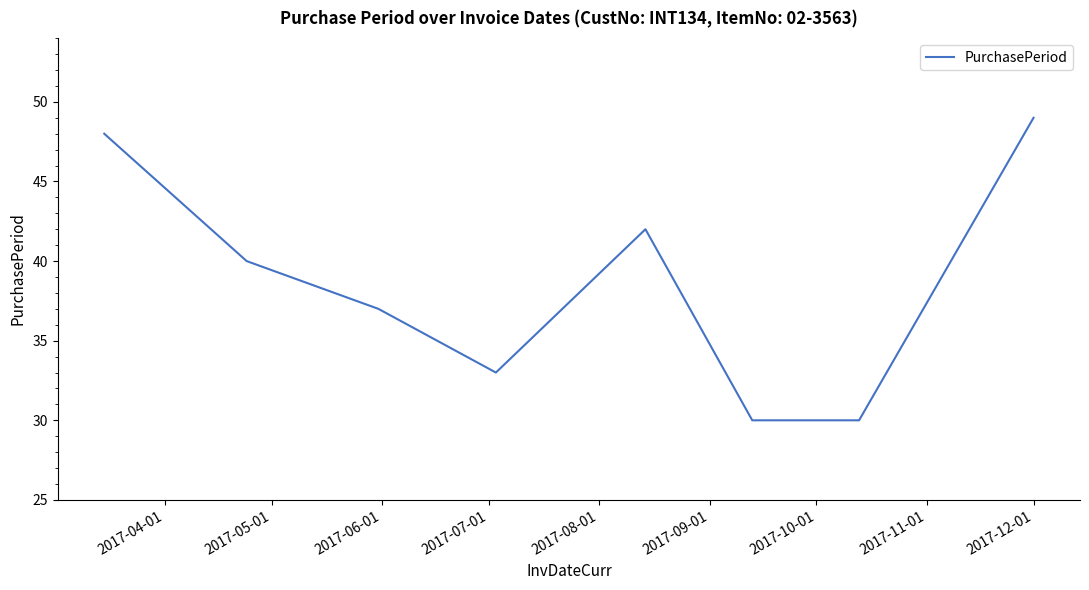

How many interior local peaks (higher than both neighbors) does the data have?

1